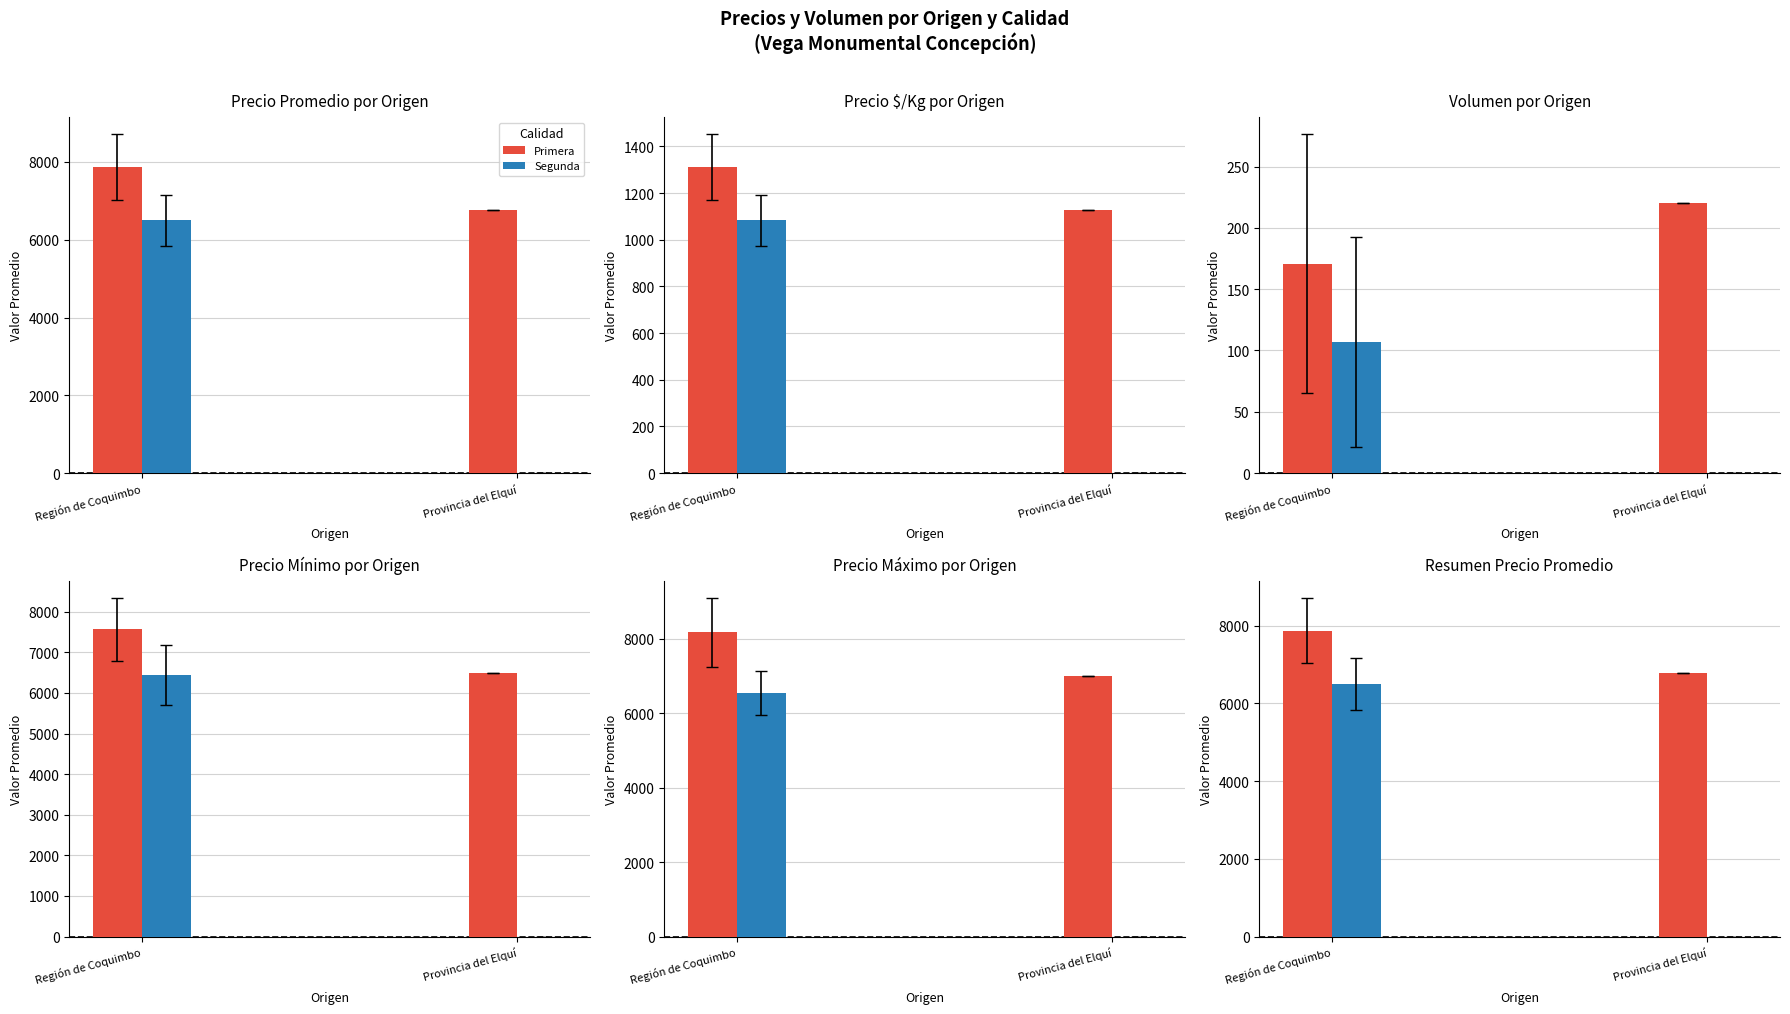

Which series has the largest range (max minus min)?

Segunda